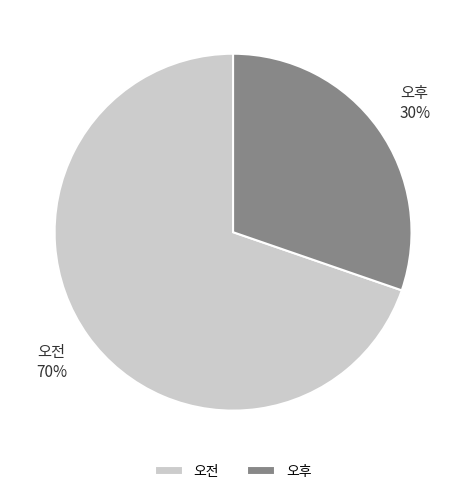

What is the ratio of the value at 오전 to the value at 오후?

2.3